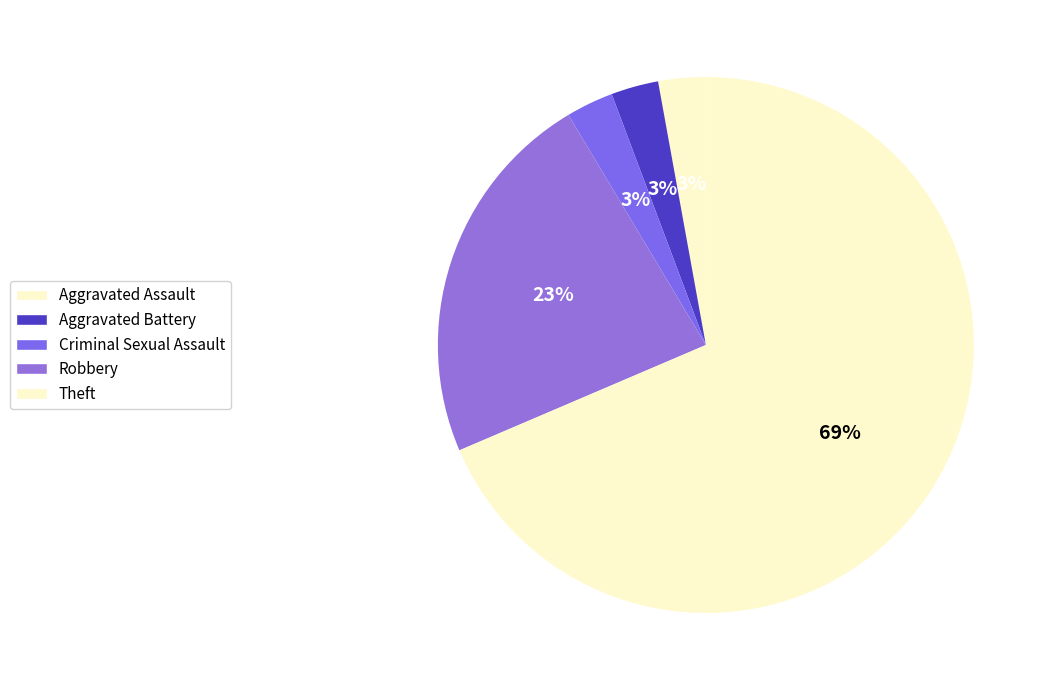

How many slices are in this pie chart?

5